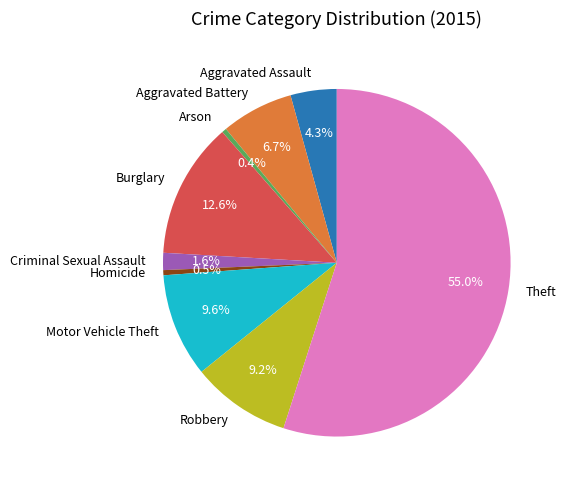

What is the majority slice?

Theft